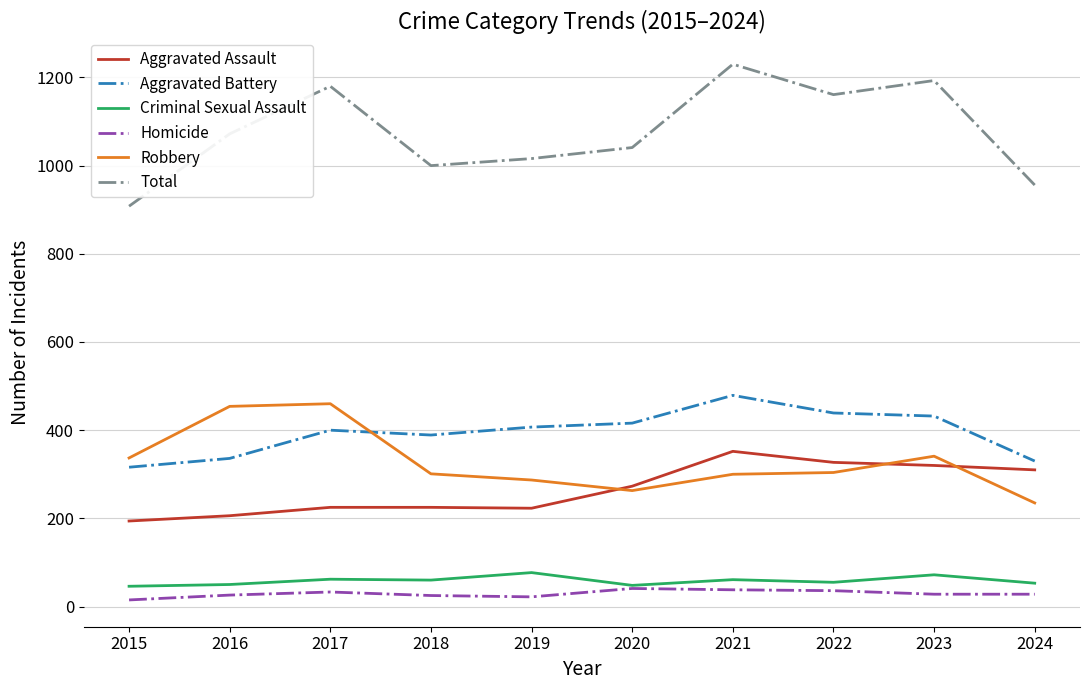

The value of Robbery at 2021 is 182. True or false?

False